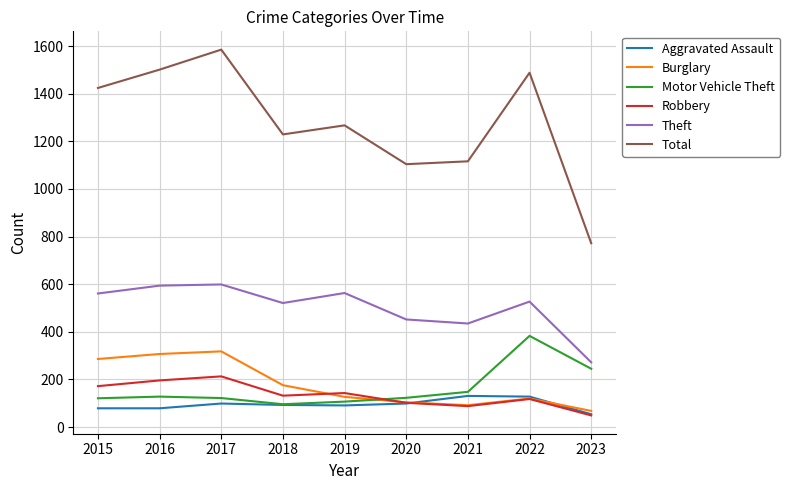

How many categories are shown in the chart?

9